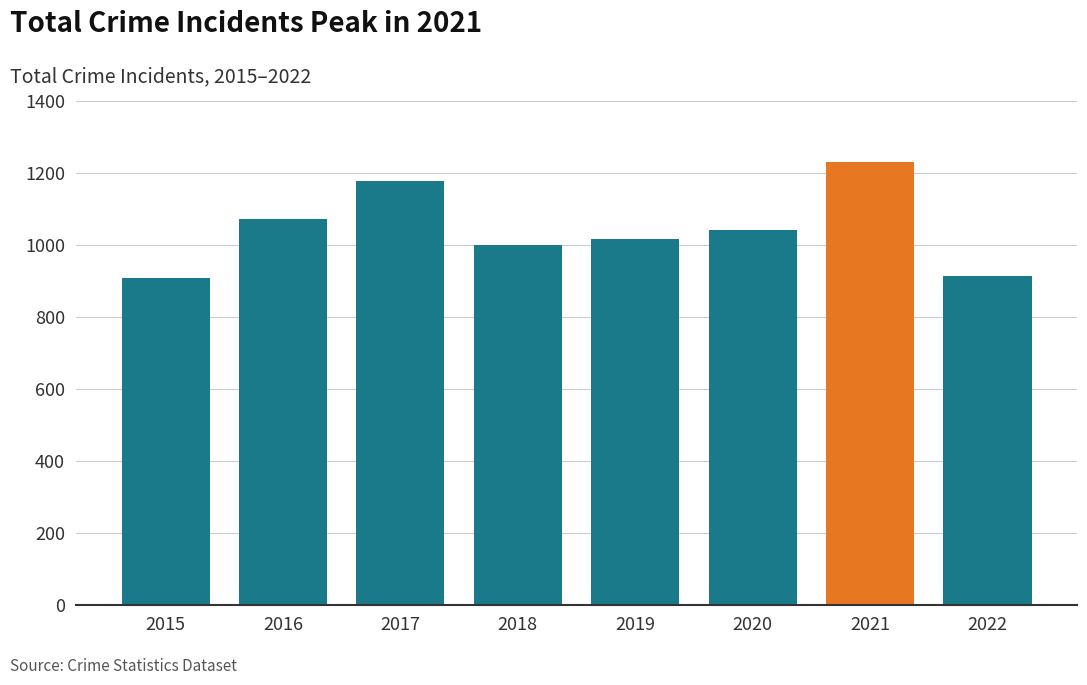

Where does the data first go above 1041?

2016